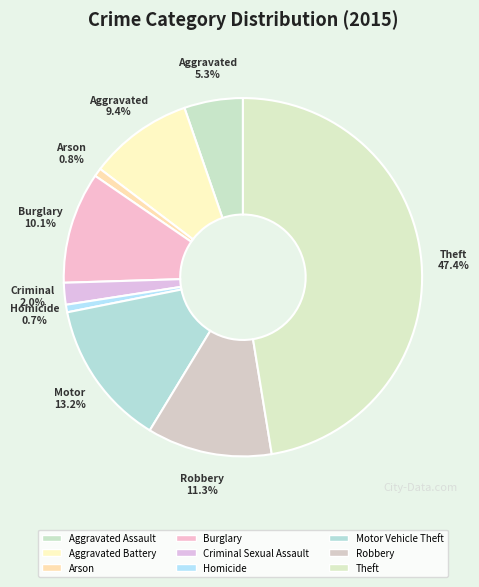

What is the change in value from Aggravated Assault to Robbery?

+79